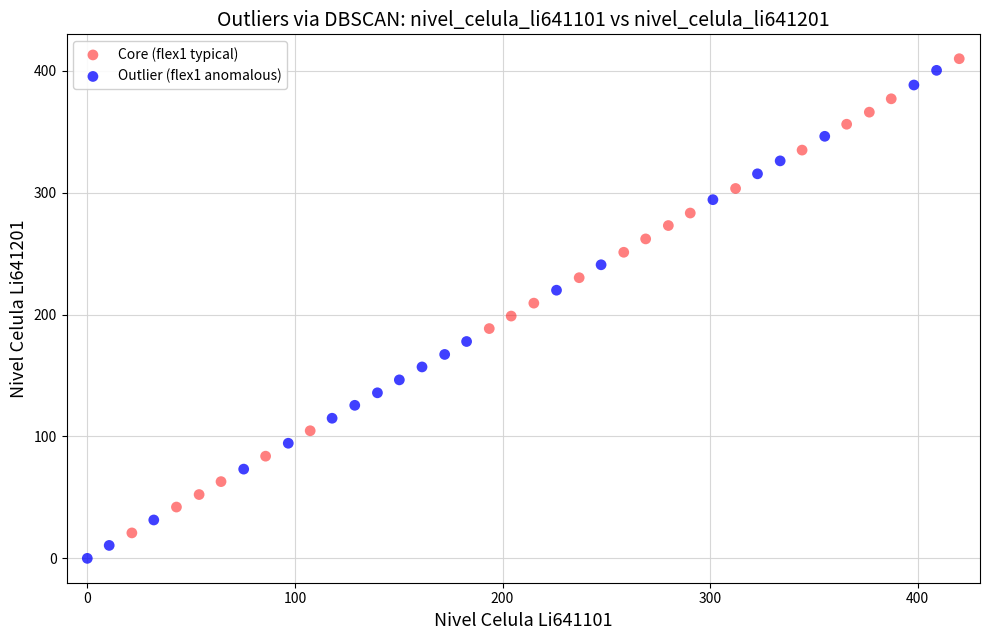

Which series reaches the maximum Y coordinate?

Core (flex1 typical)